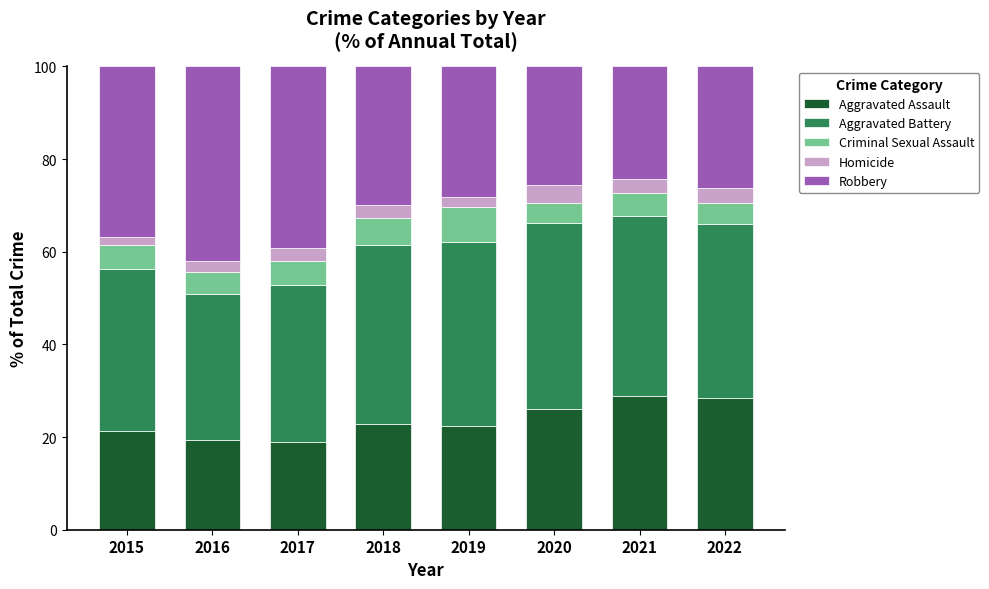

Is it true that Aggravated Assault equals 28.8 at 2021?

True